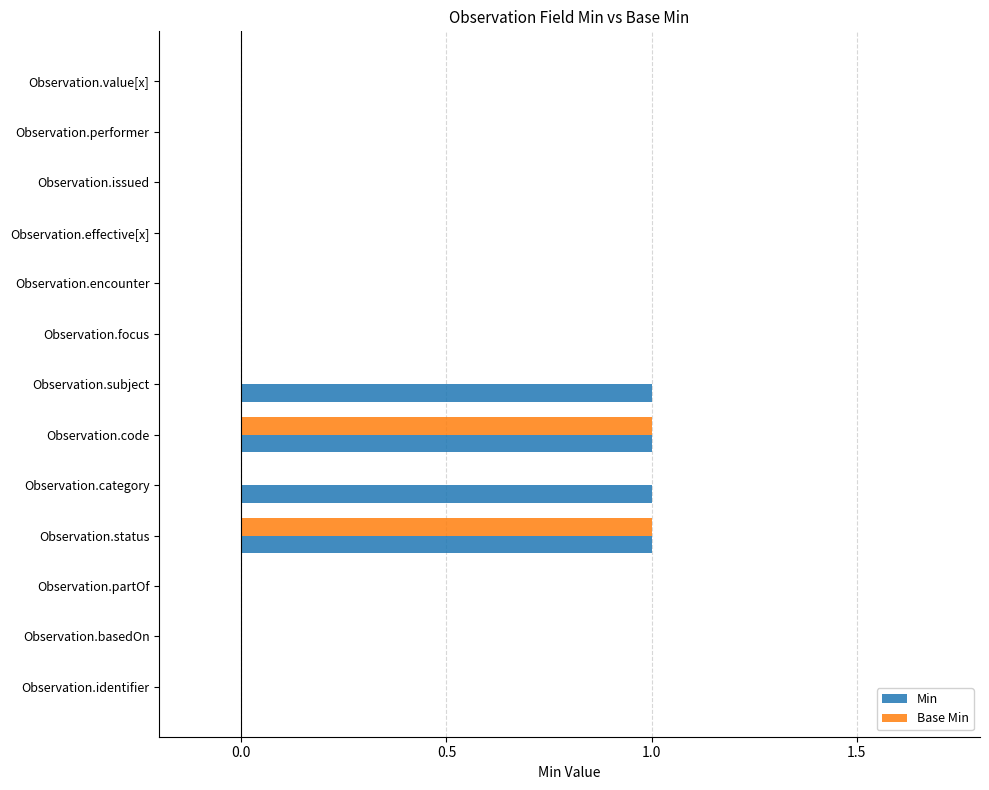

True or false: Min has a value of 0 at Observation.encounter.

True